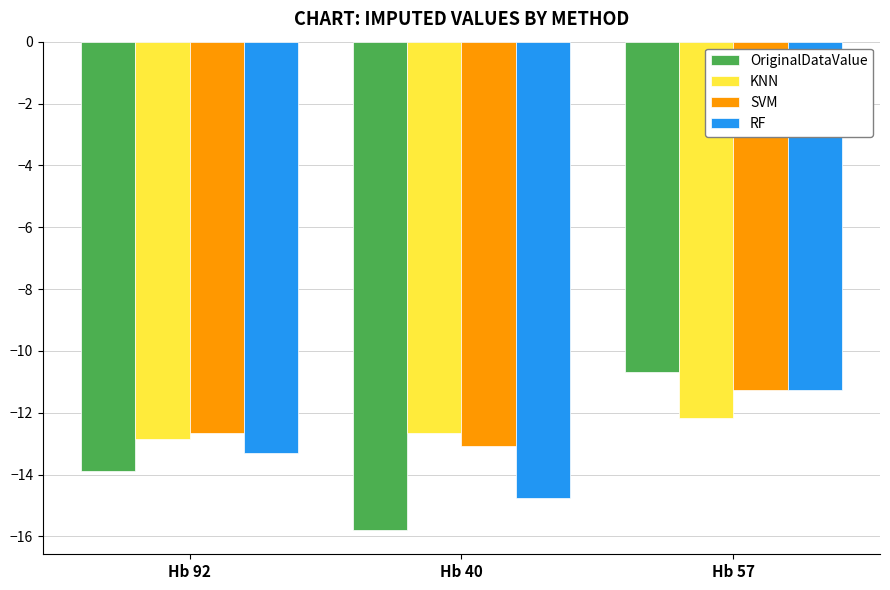

Is it true that RF equals -13.3 at Hb 92?

True